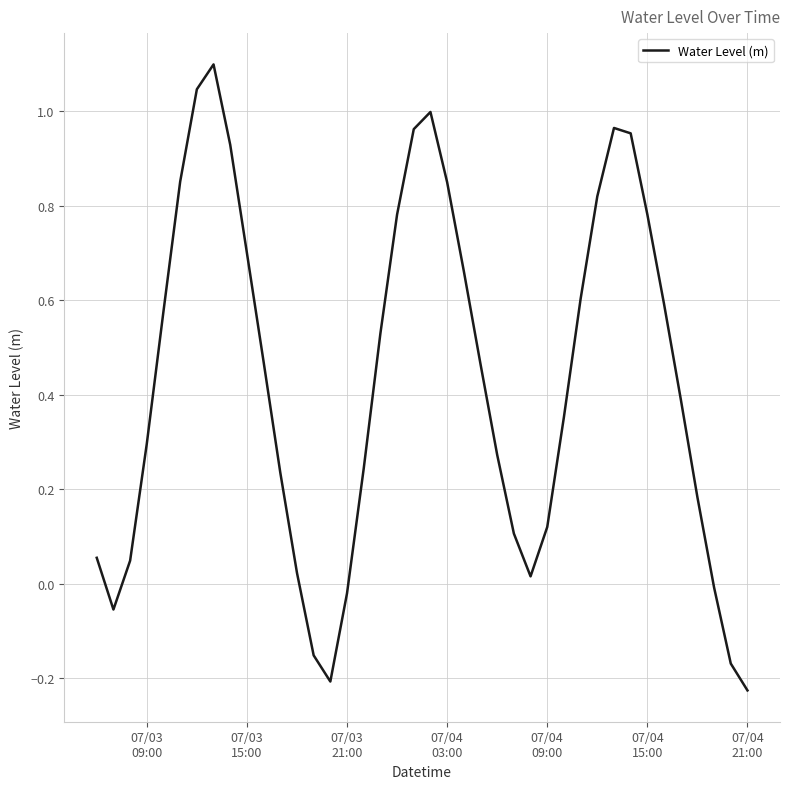

What is the greatest value displayed?

1.1